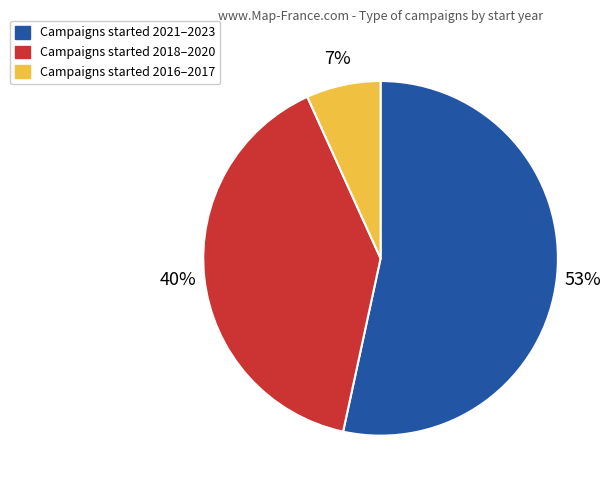

Is there a majority slice in this chart?

Yes